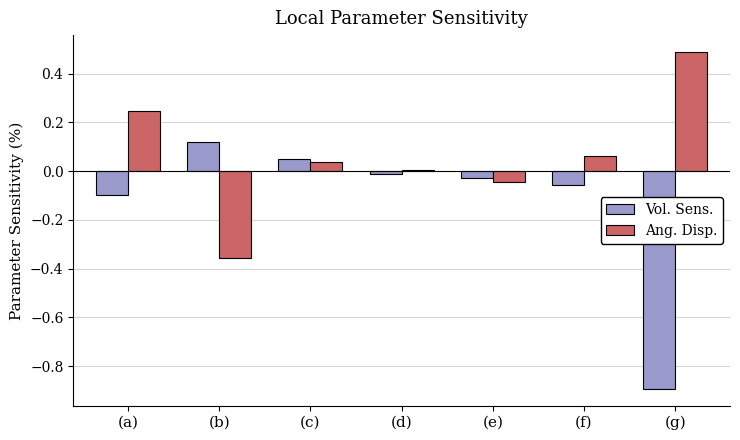

What is the minimum value shown in the chart?

-0.9